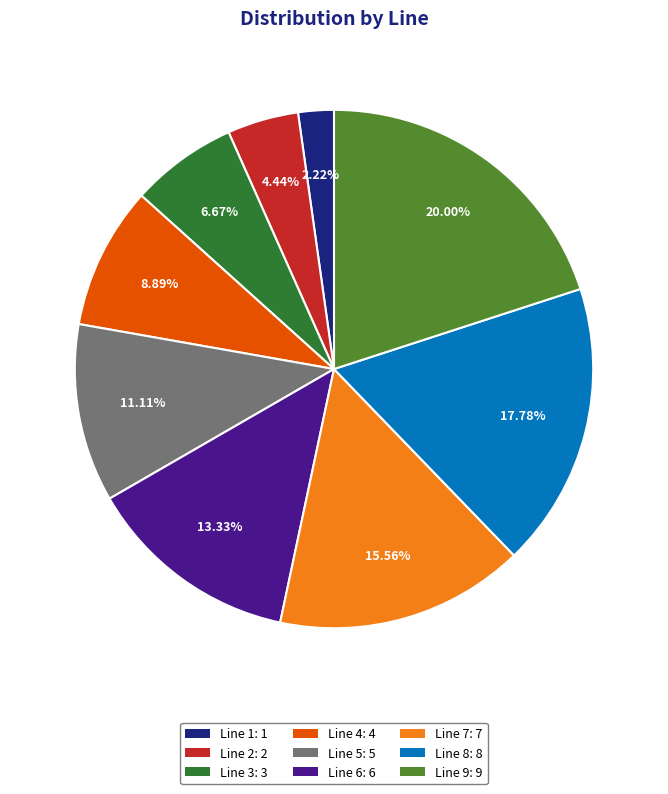

Which category has the biggest portion of the pie?

Line 9